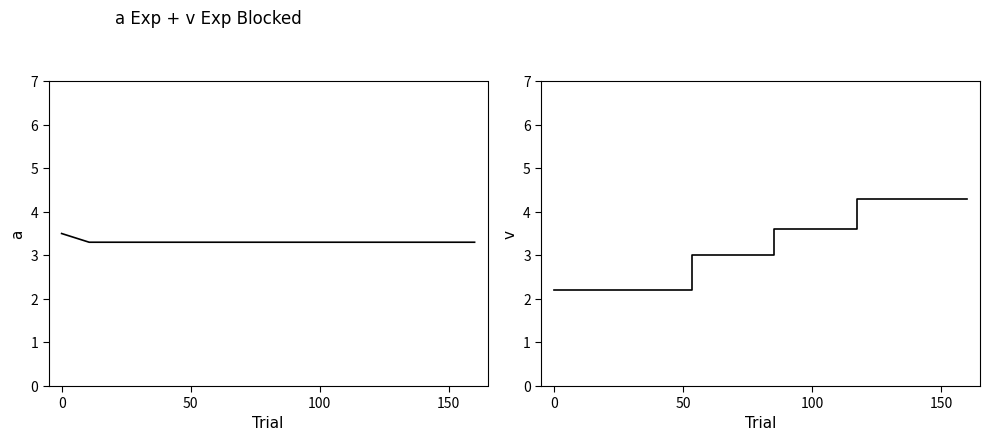

At which label does a reach its minimum?

50